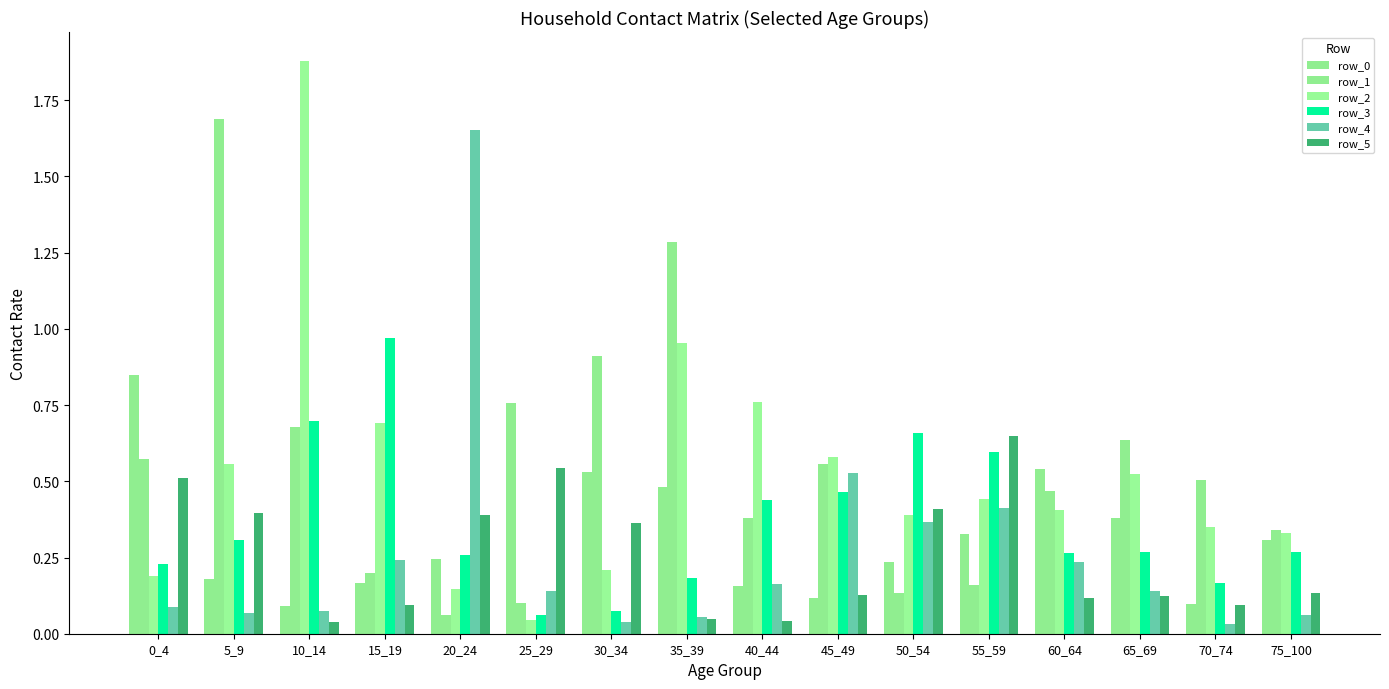

Rank the series at 50_54 from highest to lowest value.

row_3, row_5, row_2, row_4, row_0, row_1